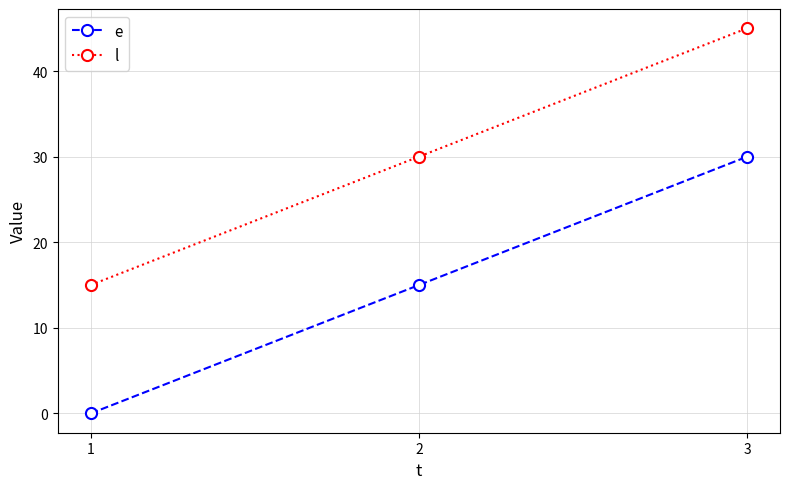

Which series has the largest total across all categories?

l